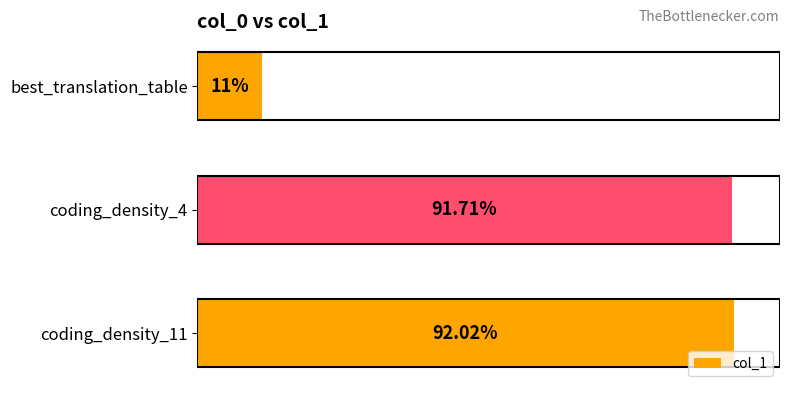

Which category has the lowest value across all series?

best_translation_table